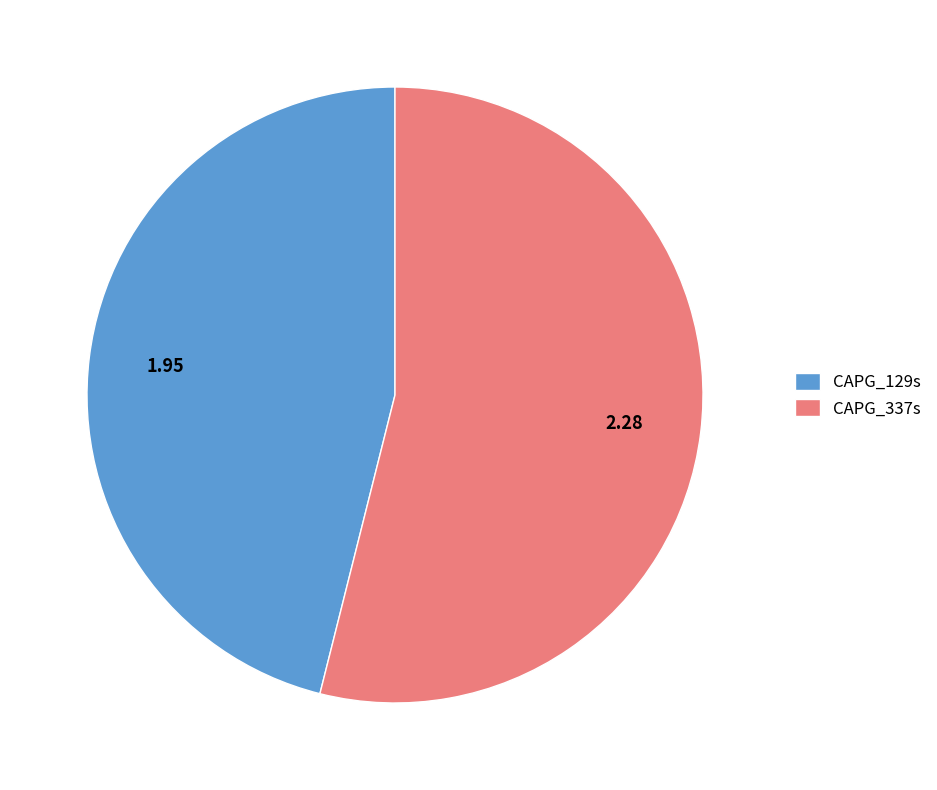

Is CAPG_337s the majority of the pie?

Yes